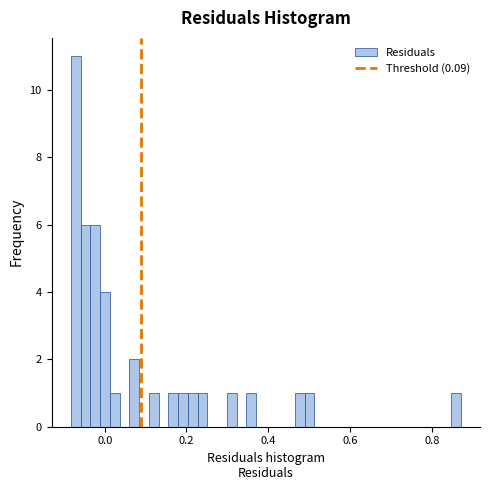

Read against the x-axis, roughly where is the centre of the tallest bar?

-0.08